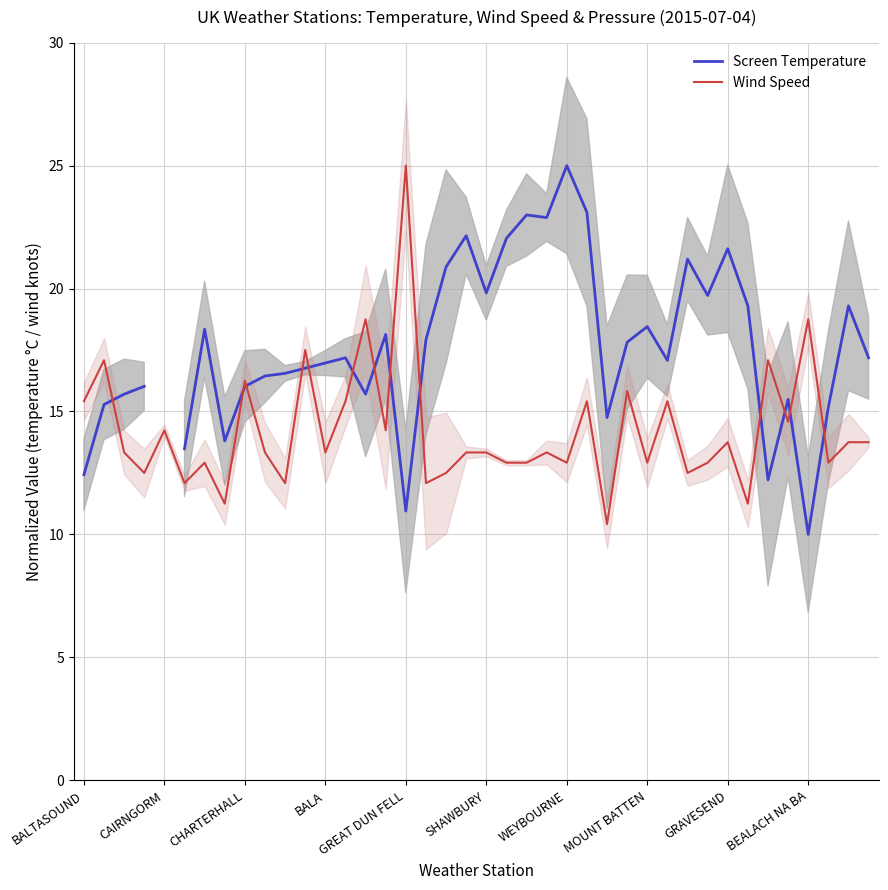

What is the difference between the second highest and second lowest values in the Wind Speed series?

7.5